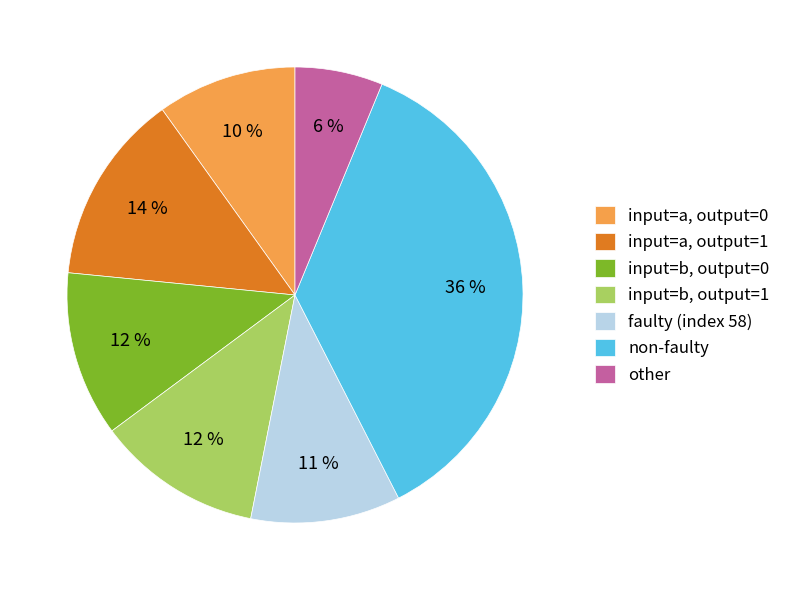

To the nearest percent, what is the combined percentage of input=a, output=1 and other?

20%